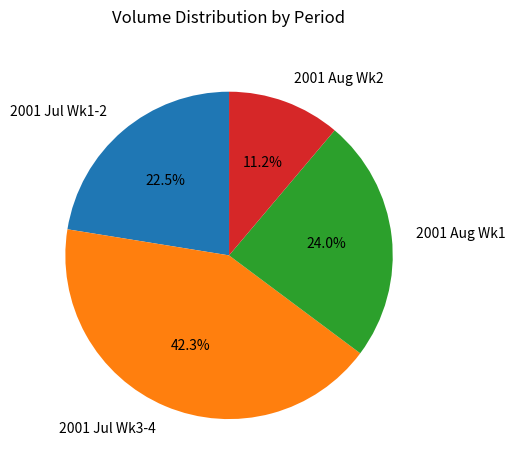

How many segments does this pie chart have?

4